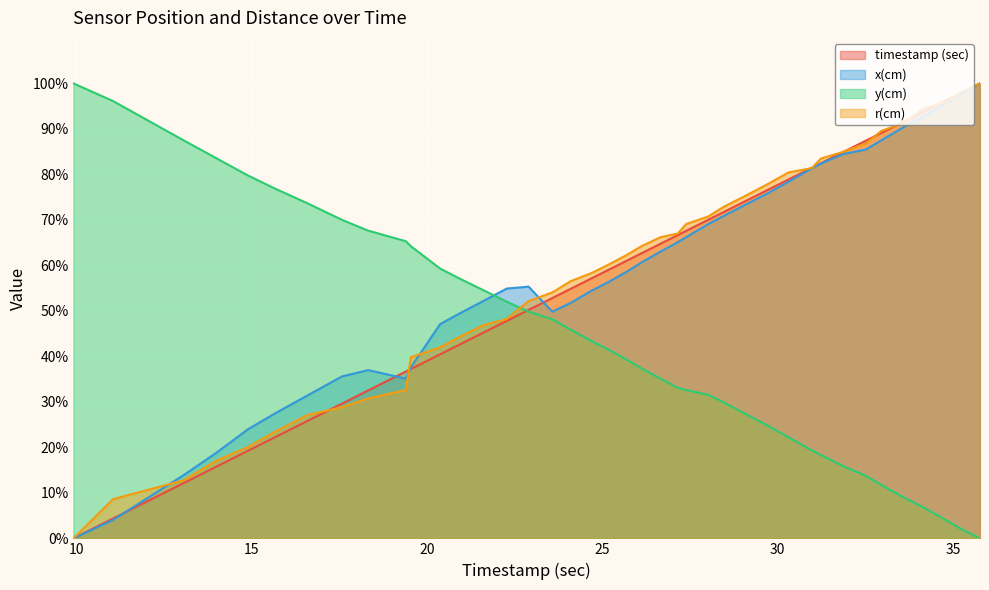

After their last crossing, which series has the higher values: y(cm) or x(cm)?

x(cm)